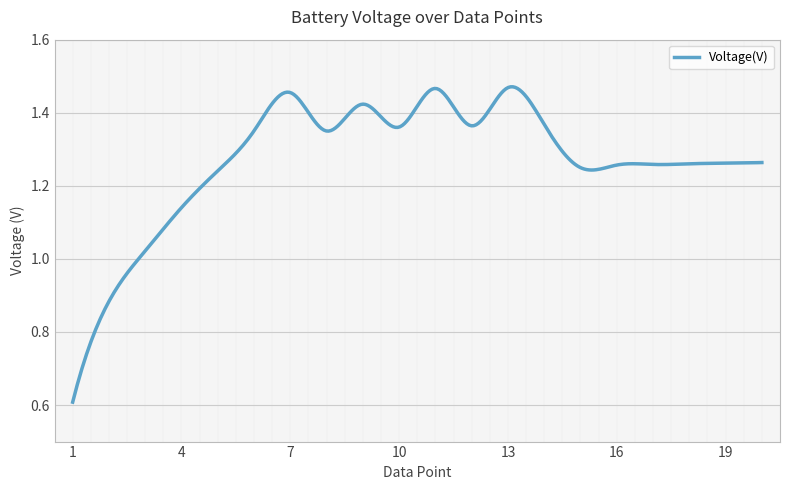

Rank the categories by value from lowest to highest.

0, 1, 2, 3, 4, 14, 15, 16, 17, 18, 19, 7, 5, 9, 11, 13, 8, 6, 10, 12